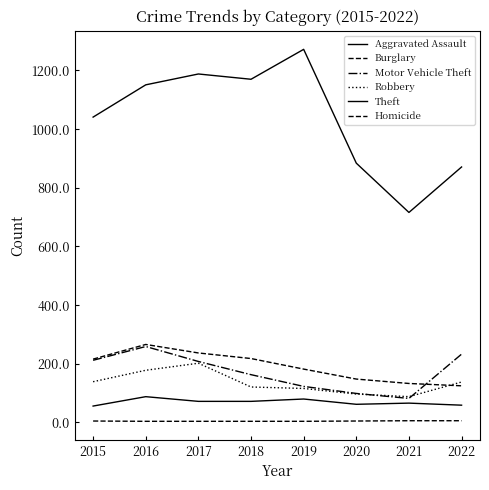

What is the average value of the Motor Vehicle Theft series?

172